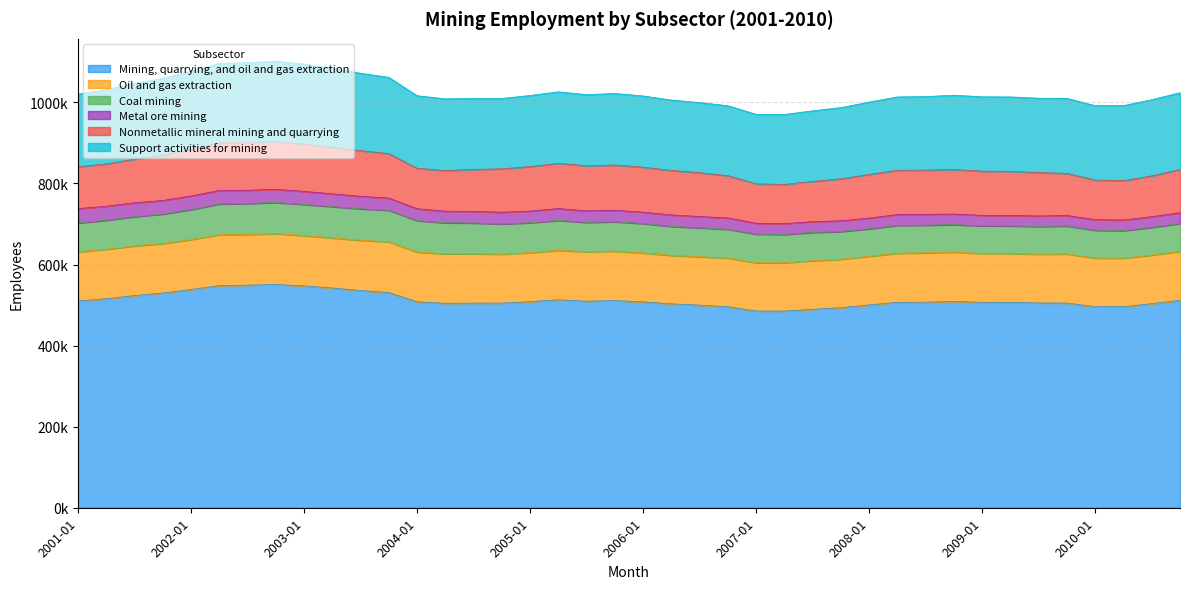

List the series in order of their peak value, highest first.

Mining, quarrying, and oil and gas extraction, Support activities for mining, Oil and gas extraction, Nonmetallic mineral mining and quarrying, Coal mining, Metal ore mining